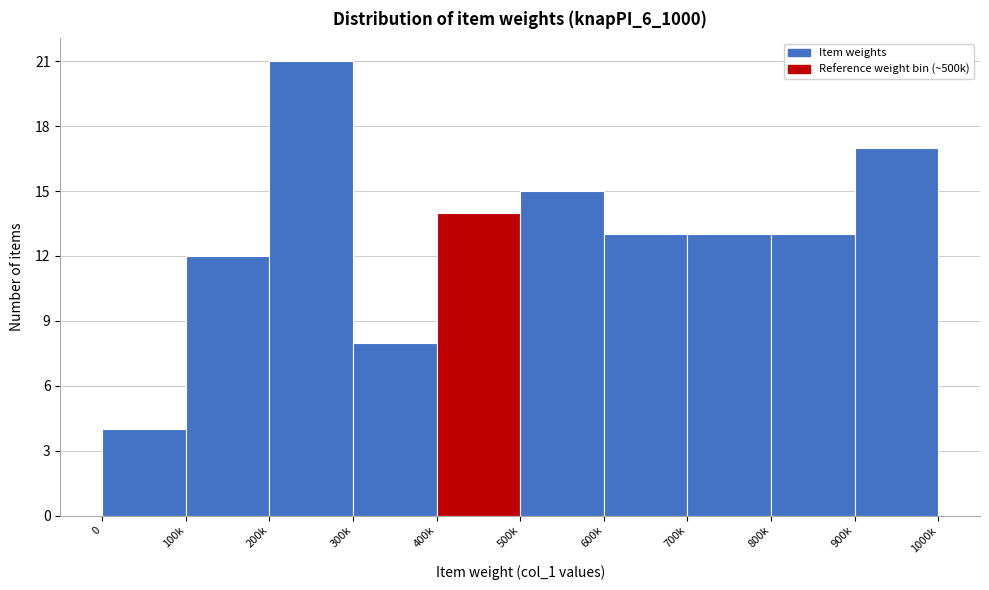

Reading left to right, list all the values displayed in this chart.

0=4	100k=12	200k=21	300k=8	400k=14	500k=15	600k=13	700k=13	800k=13	900k=17